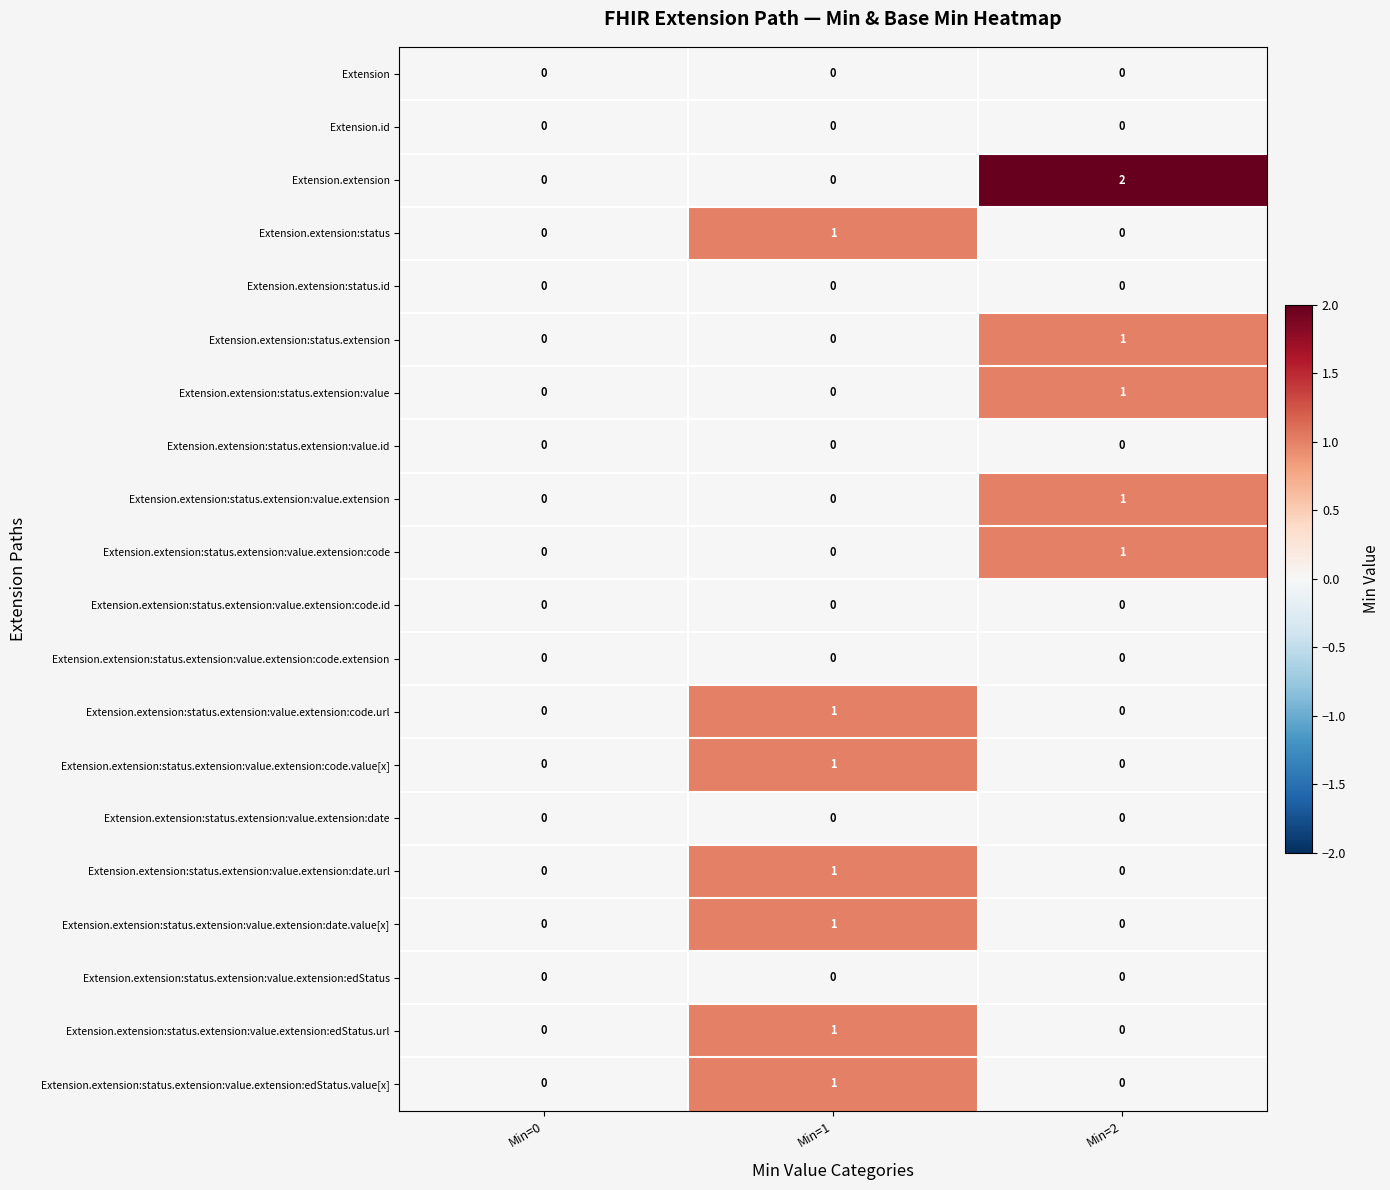

Which series has the largest range (max minus min)?

Extension.extension